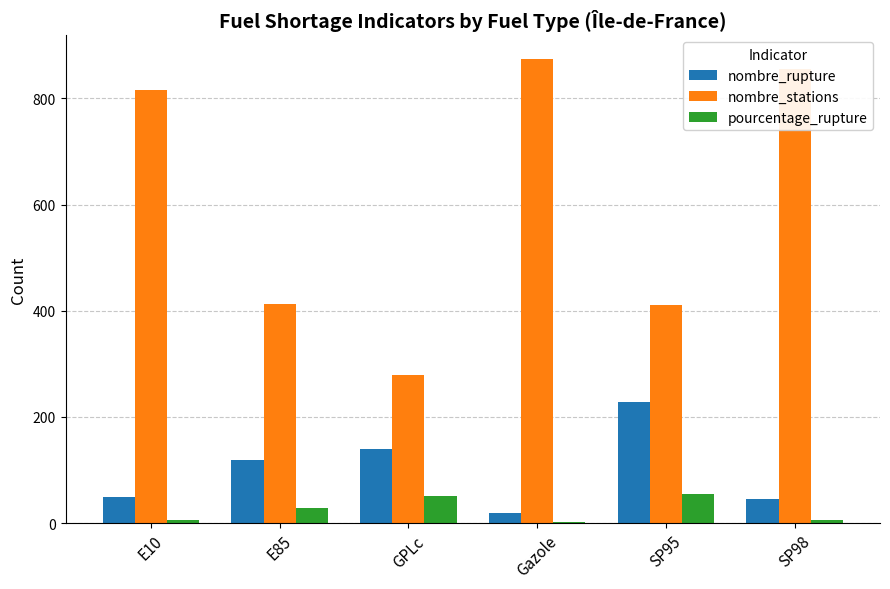

How many series are shown in this chart?

3